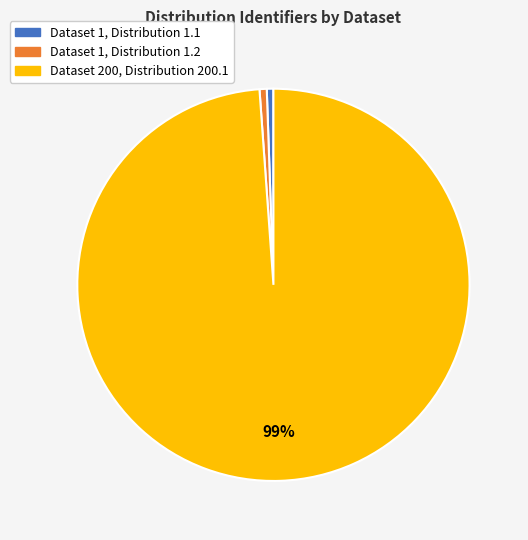

How many slices are in this pie chart?

3